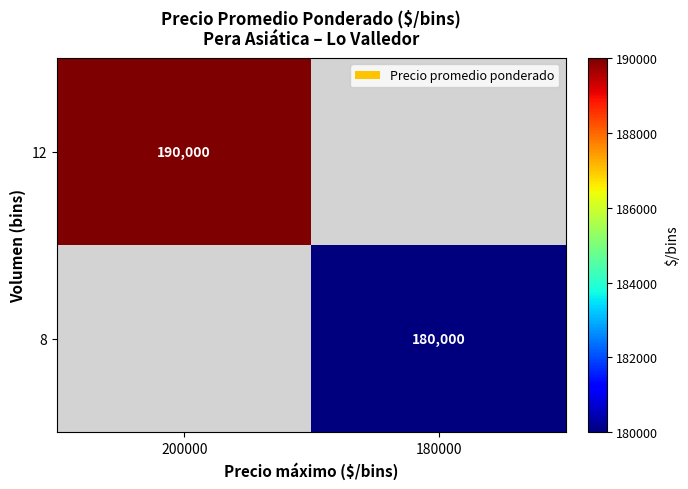

The 8 series shows 180000 at 180000. True or false?

True